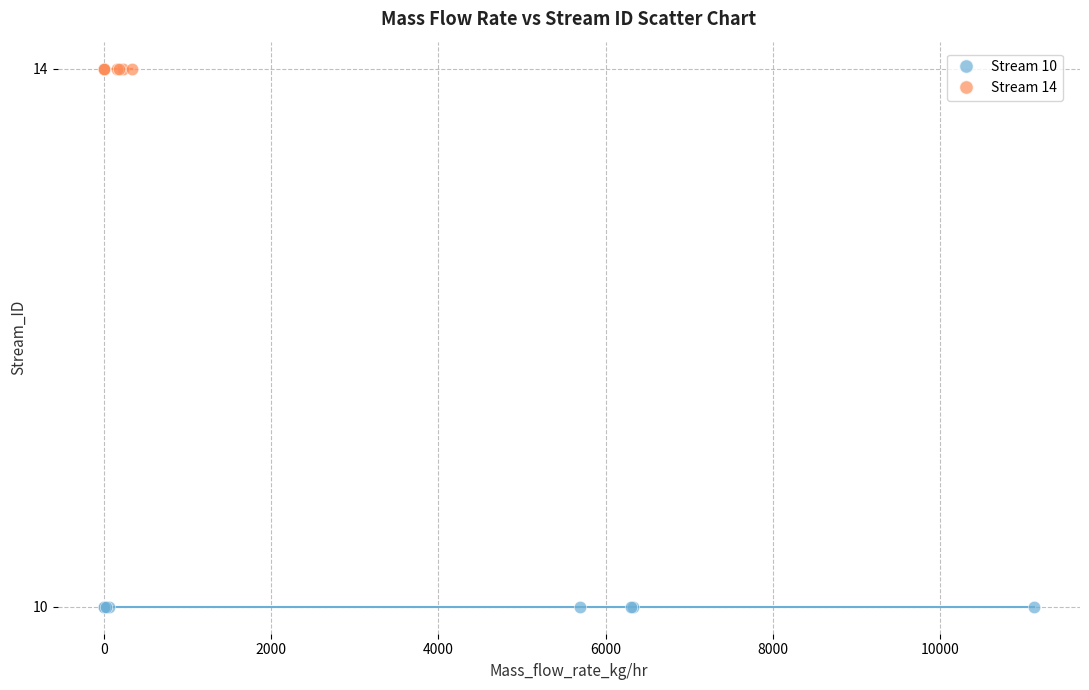

Which series reaches the minimum Y coordinate?

Stream 10